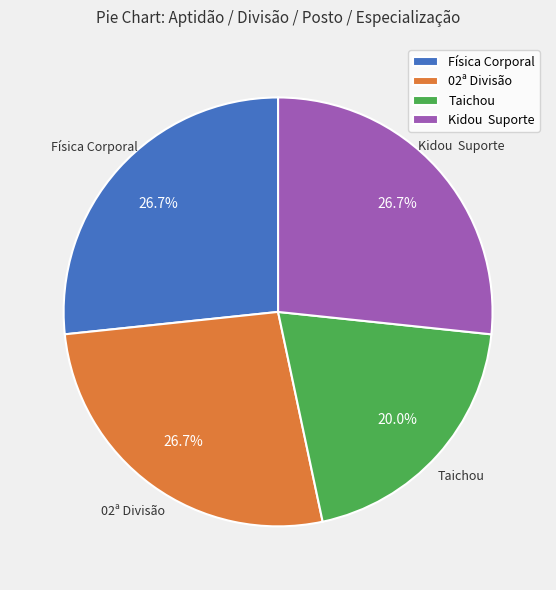

Which category has the smallest portion of the pie?

Taichou